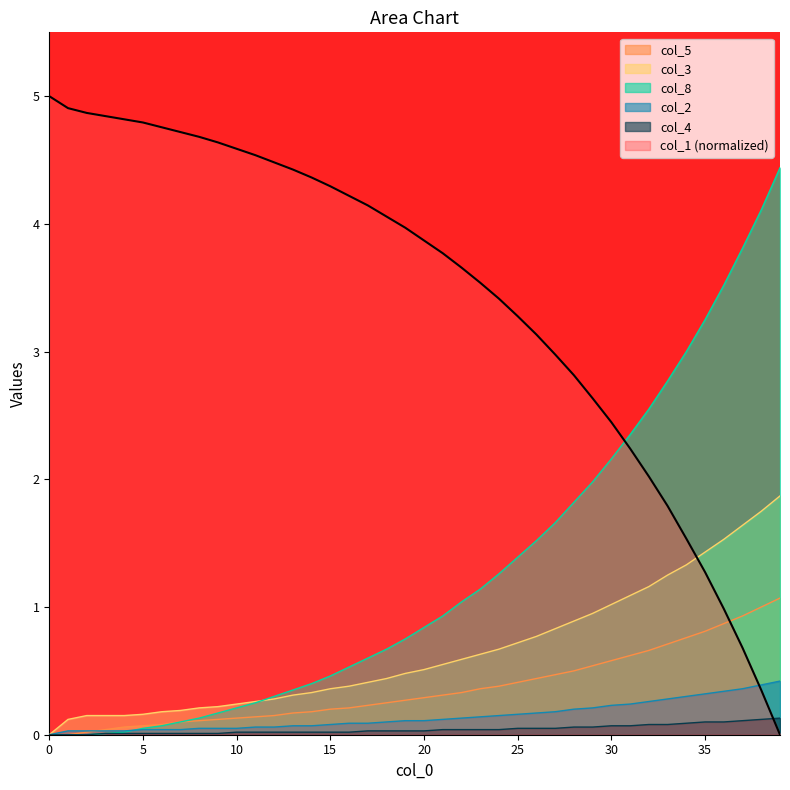

Does the chart have visible grid lines?

No